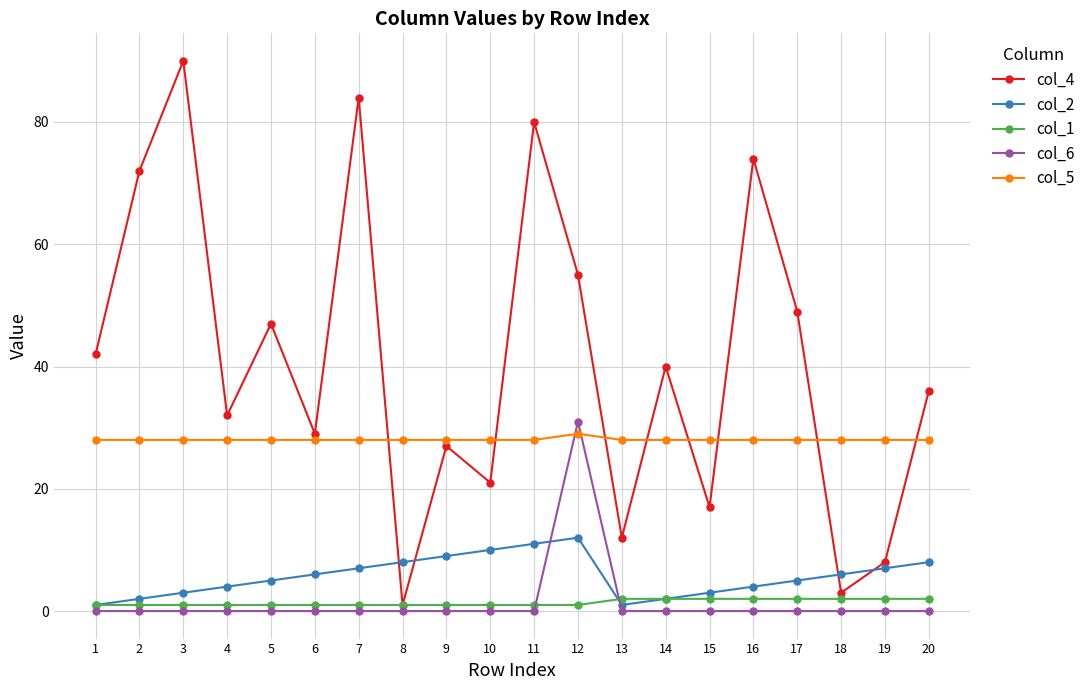

Reading left to right, extract all data points from this chart.

col_4: 1=42	2=72	3=90	4=32	5=47	6=29	7=84	8=1	9=27	10=21	11=80	12=55	13=12	14=40	15=17	16=74	17=49	18=3	19=8	20=36
col_2: 1=1	2=2	3=3	4=4	5=5	6=6	7=7	8=8	9=9	10=10	11=11	12=12	13=1	14=2	15=3	16=4	17=5	18=6	19=7	20=8
col_1: 1=1	2=1	3=1	4=1	5=1	6=1	7=1	8=1	9=1	10=1	11=1	12=1	13=2	14=2	15=2	16=2	17=2	18=2	19=2	20=2
col_6: 1=0	2=0	3=0	4=0	5=0	6=0	7=0	8=0	9=0	10=0	11=0	12=31	13=0	14=0	15=0	16=0	17=0	18=0	19=0	20=0
col_5: 1=28	2=28	3=28	4=28	5=28	6=28	7=28	8=28	9=28	10=28	11=28	12=29	13=28	14=28	15=28	16=28	17=28	18=28	19=28	20=28